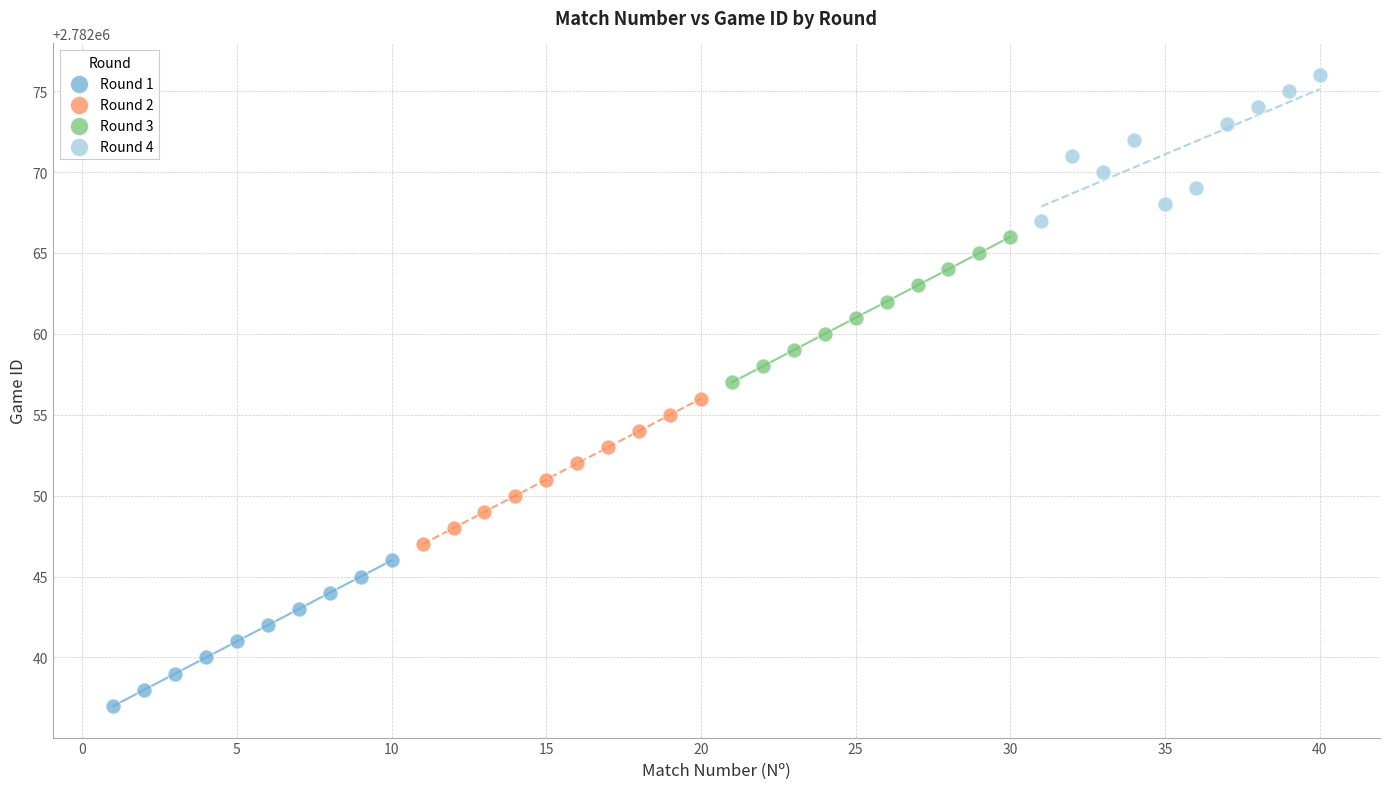

Which series reaches the maximum Y coordinate?

Round 4